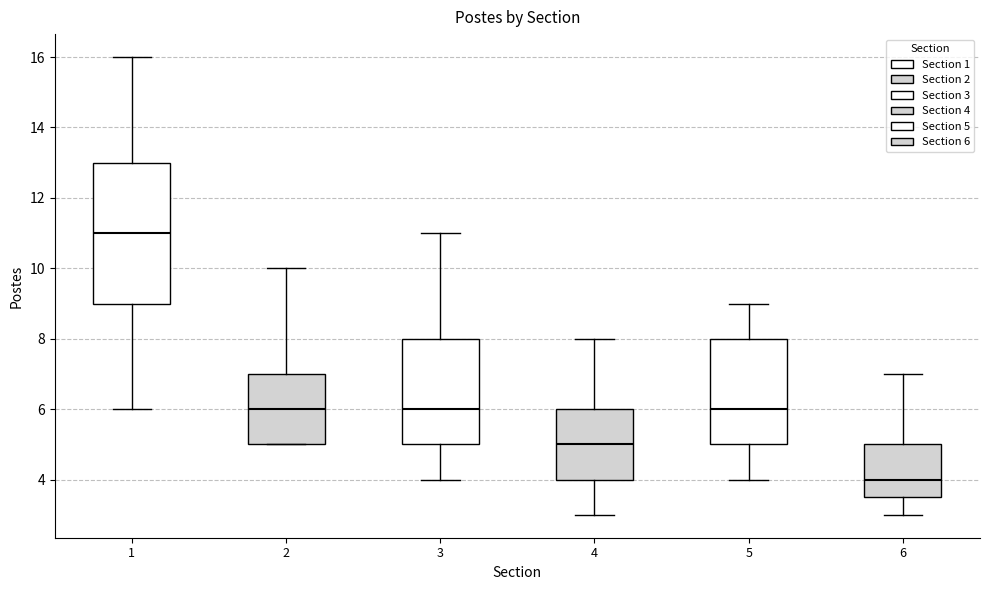

Where does the upper whisker of the box at x = 2 end on the y-axis? The values are not printed on the chart, so give them approximately, as read against the axis.

10.0